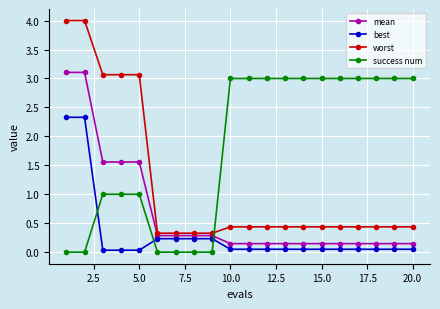

Does the chart display data point markers on the line(s)?

Yes